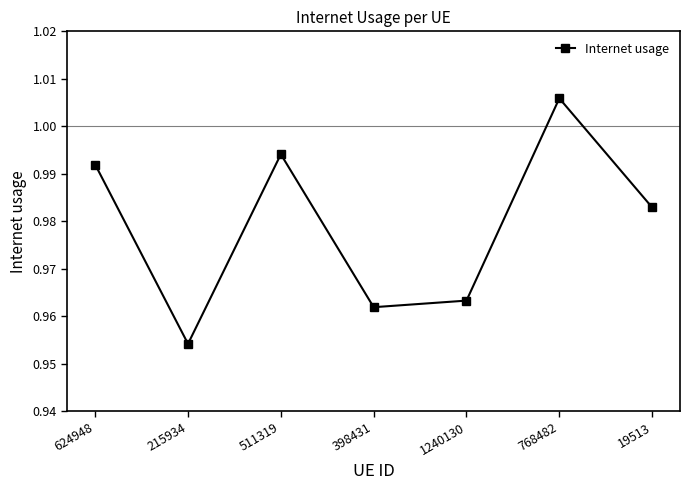

At which category does the chart reach its peak across all series?

768482